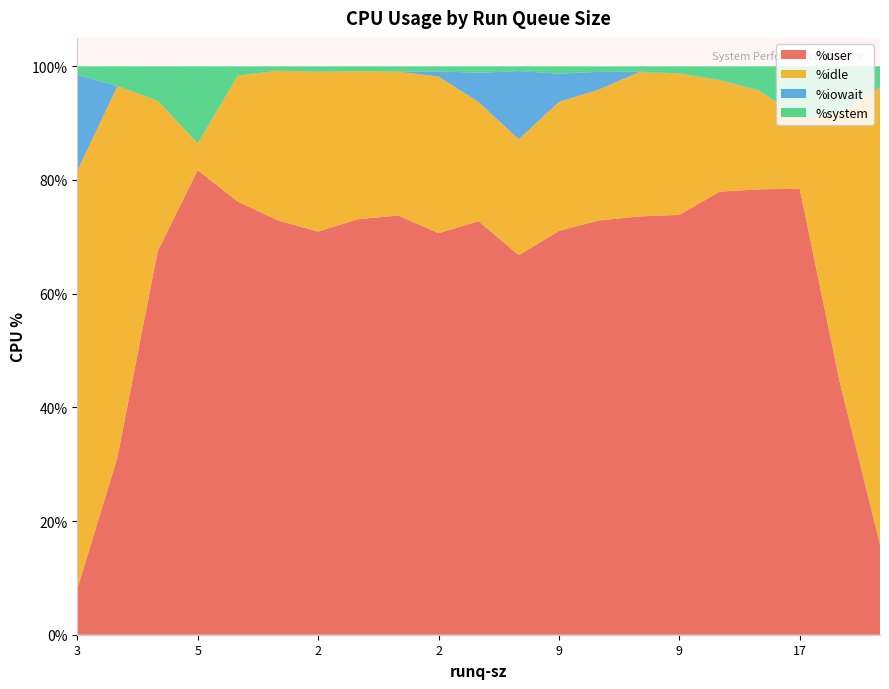

Reading left to right, list all the values displayed in this chart.

%user: 8.1	31.2	67.4	81.7	76.2	72.9	70.9	73.1	73.8	70.6	72.7	66.8	71.0	72.9	73.6	73.9	77.9	78.4	78.5	44.4	15.9
%idle: 73.6	65.3	26.6	4.7	22.1	26.3	28.1	26.0	25.3	27.6	21.0	20.4	22.7	23.0	25.4	24.9	19.6	17.3	12.3	47.6	80.4
%iowait: 16.9	0.0	0.0	0.1	0.0	0.0	0.0	0.0	0.0	0.9	5.1	12.0	5.0	3.1	0.1	0.0	0.1	0.1	0.1	0.1	0.1
%system: 1.5	3.5	6.0	13.5	1.6	0.8	0.9	0.9	0.9	0.9	1.1	0.8	1.3	1.0	0.9	1.3	2.4	4.2	9.1	8.0	3.7